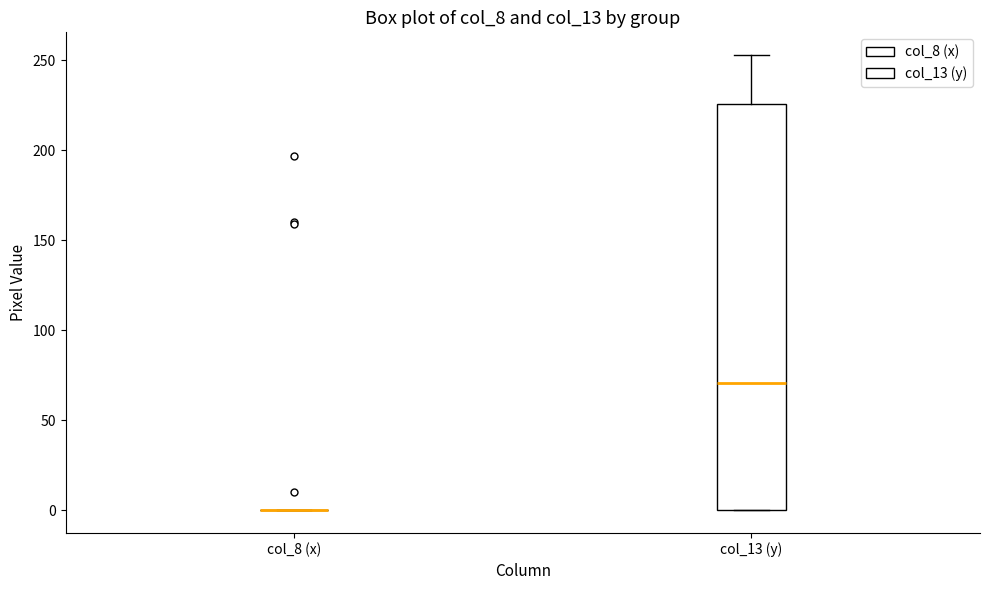

Reading left to right, read every box against the y-axis: the position of its median line, the range the box covers, and the ends of its whiskers. The values are not printed on the chart, so give them approximately, as read against the axis.

col_8 (x): box collapsed to a line at 0, whiskers 0 to 0
col_13 (y): median 70, box 0 to 225, whiskers 0 to 255